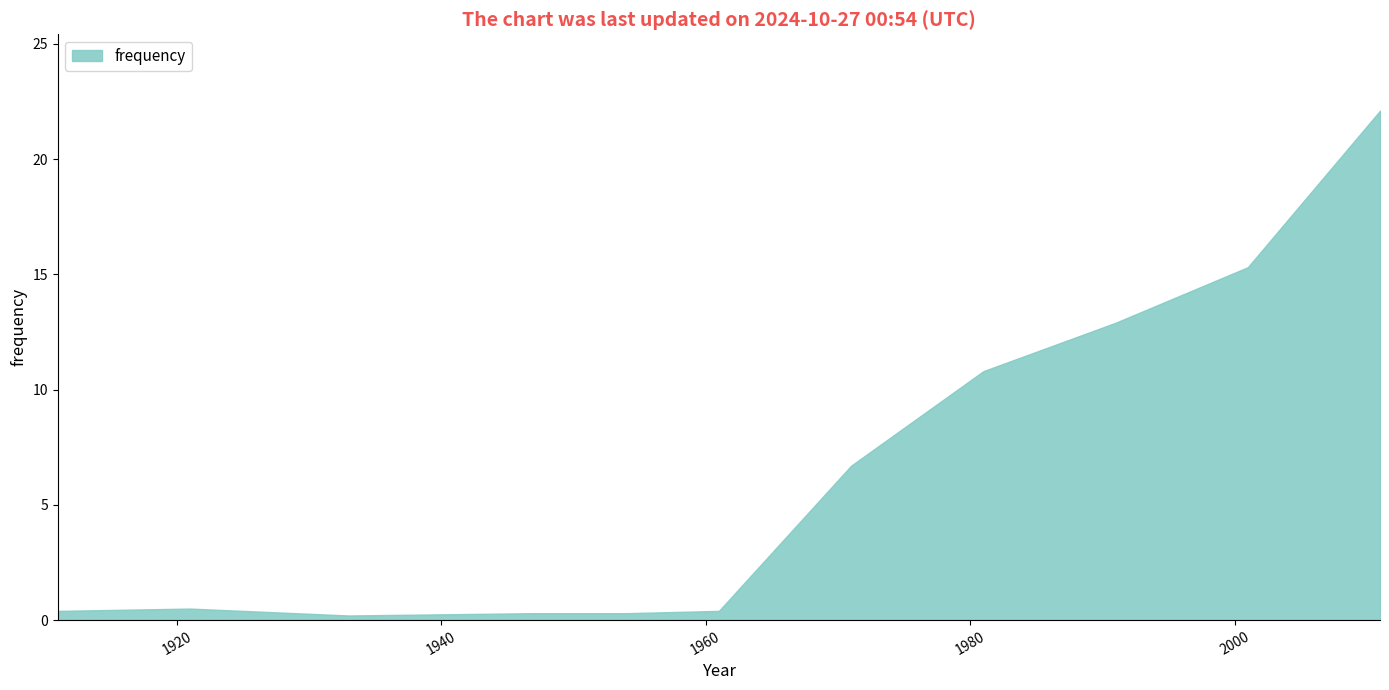

How many categories are shown in the chart?

11